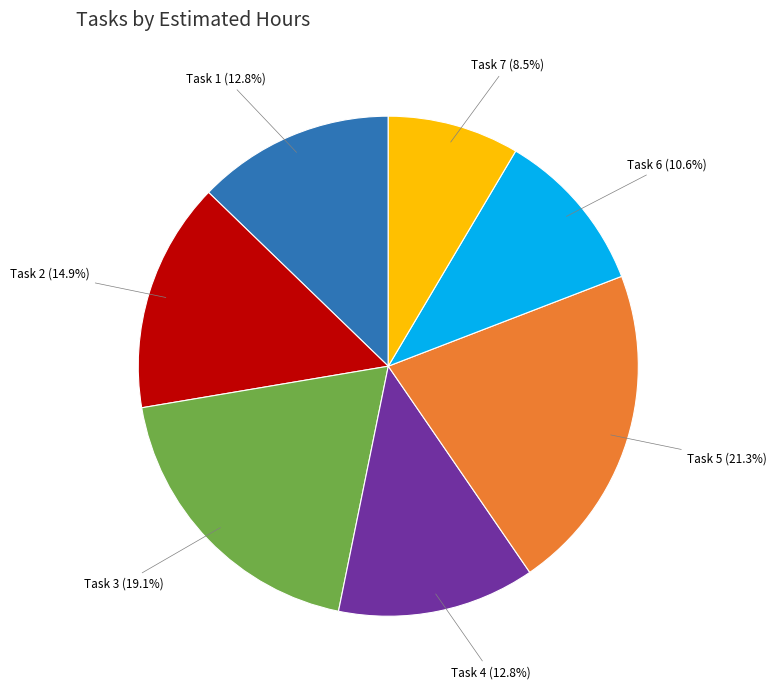

Does any single category account for the majority?

No